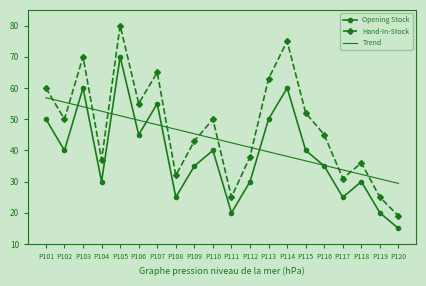

What is the greatest value displayed?

80.0